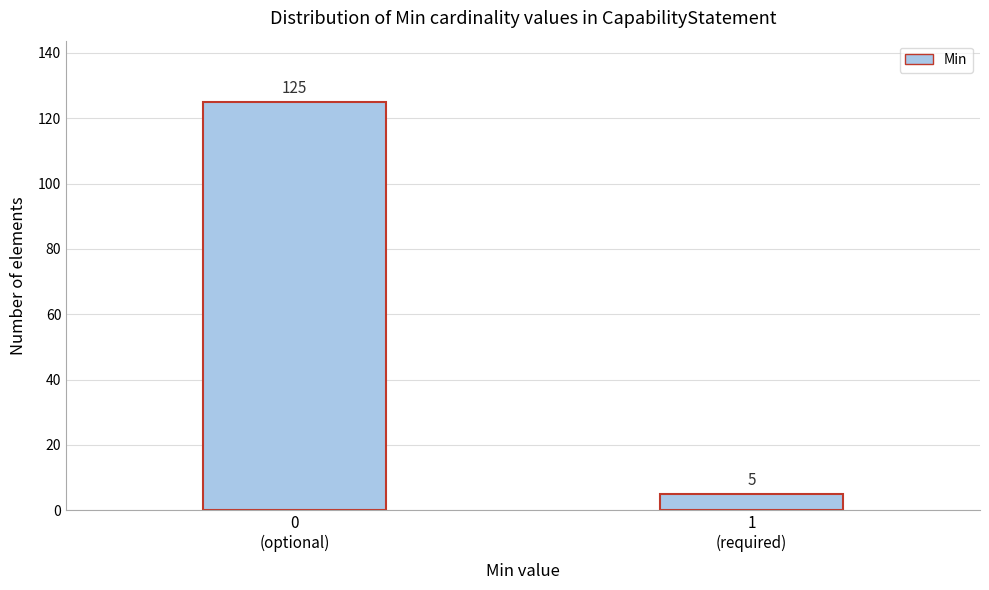

Reading left to right, transcribe all the data shown in this chart.

125	5